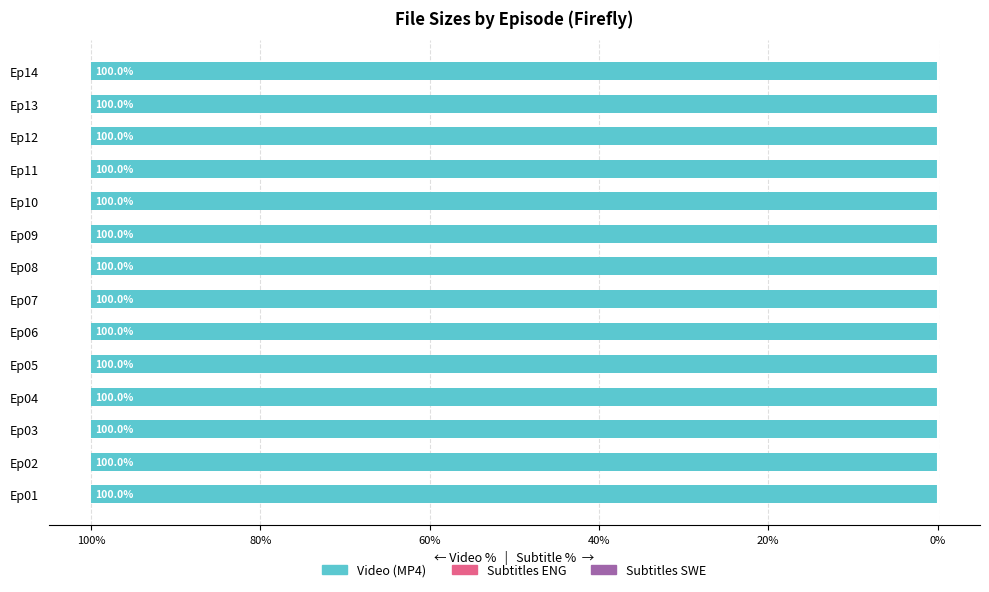

What are all the series names shown in the legend?

Video (MP4), Subtitles ENG, Subtitles SWE